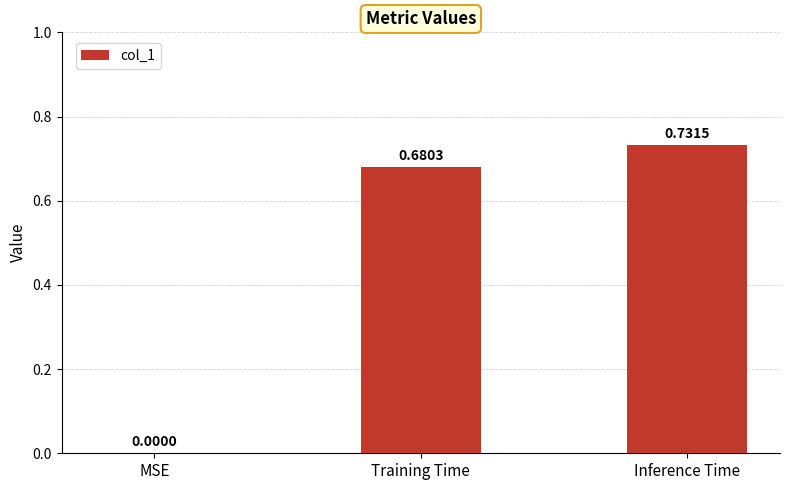

What is the sum of all values?

1.4